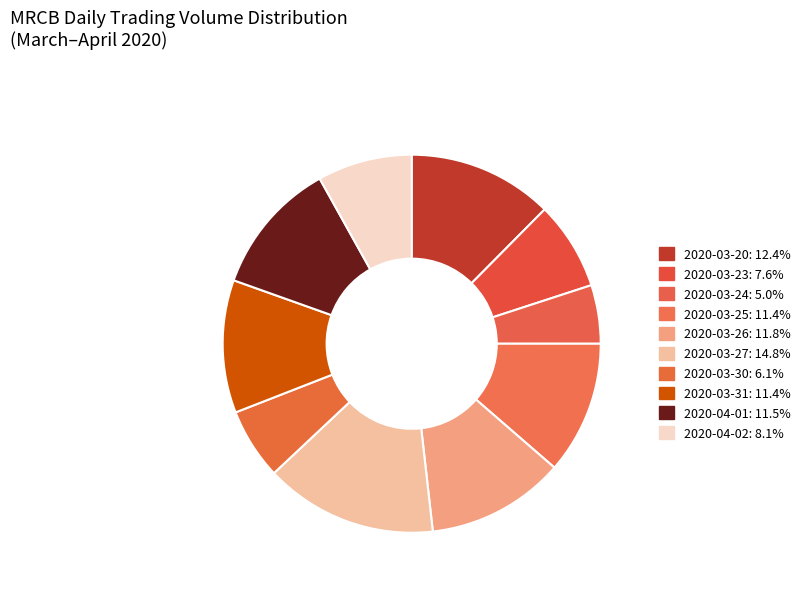

What is the ratio of the value at 2020-03-30 to the value at 2020-03-23?

0.8